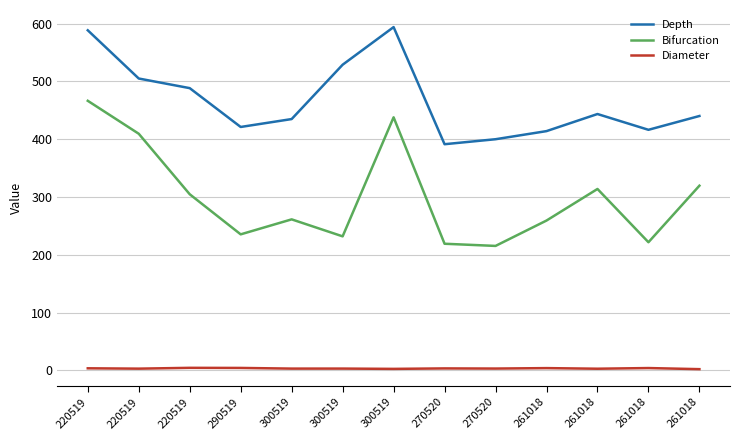

Is the value of Bifurcation at 261018 greater than the value of Depth at 300519?

No